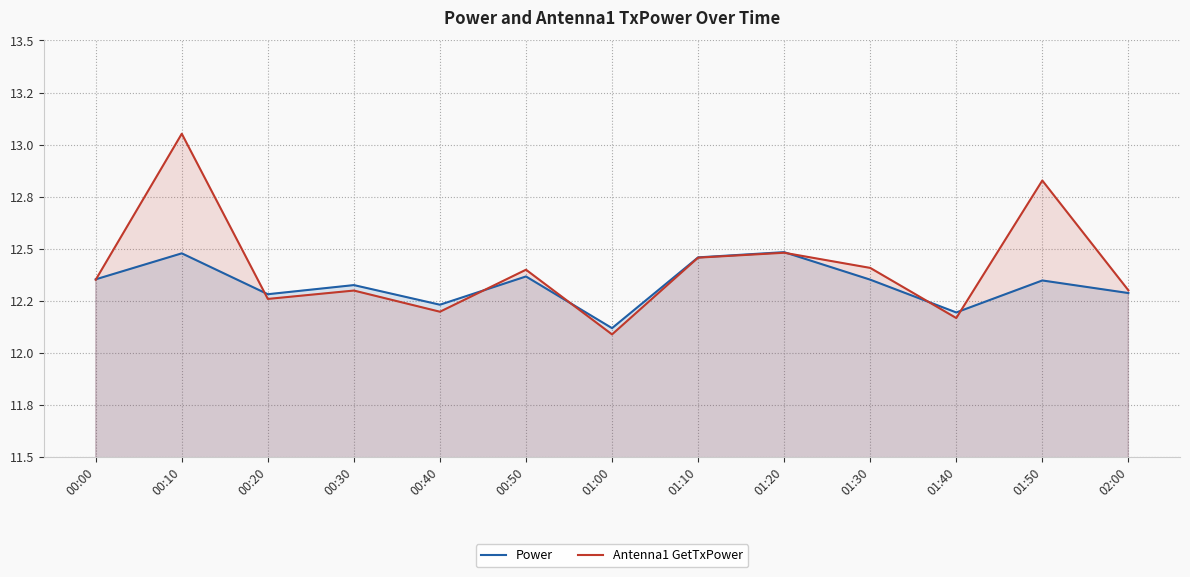

At which label is Antenna1 GetTxPower closest to 12?

01:00